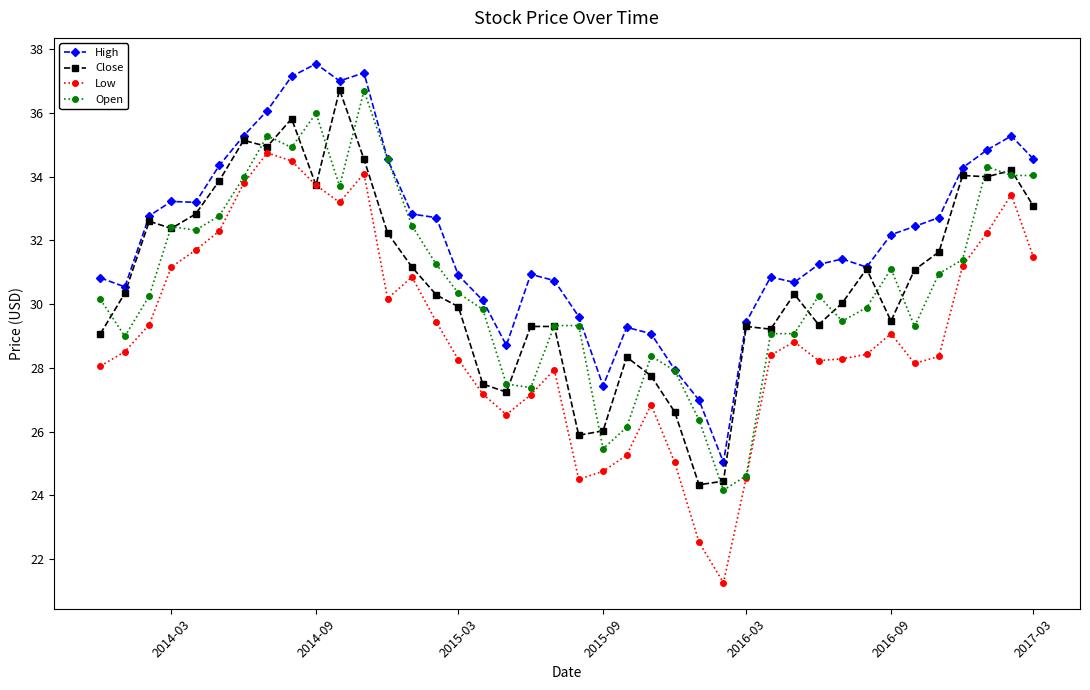

What is the difference between the maximum and minimum values in the Close series?

12.4